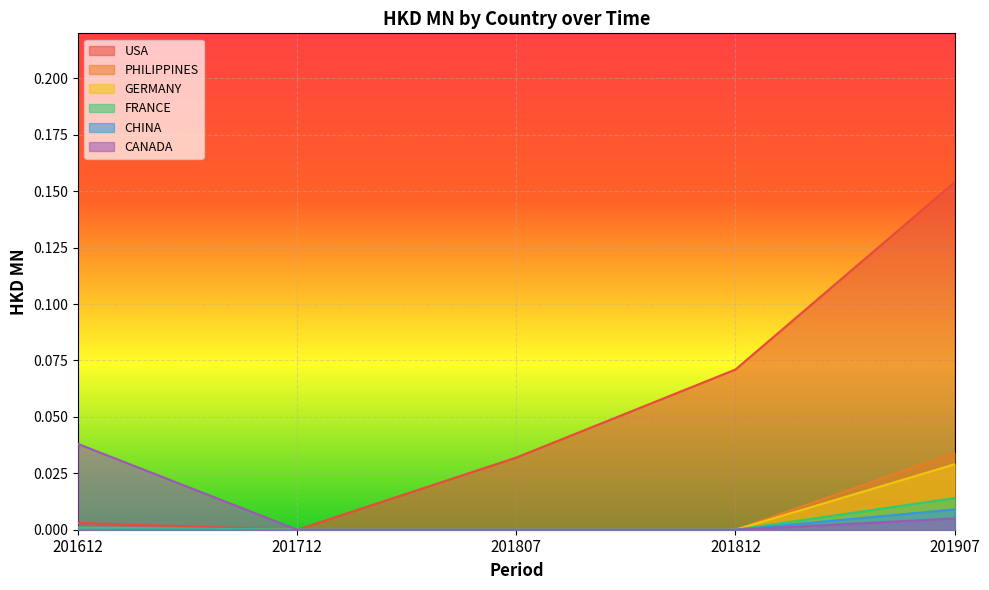

Where is CHINA nearest to the value 0?

201612